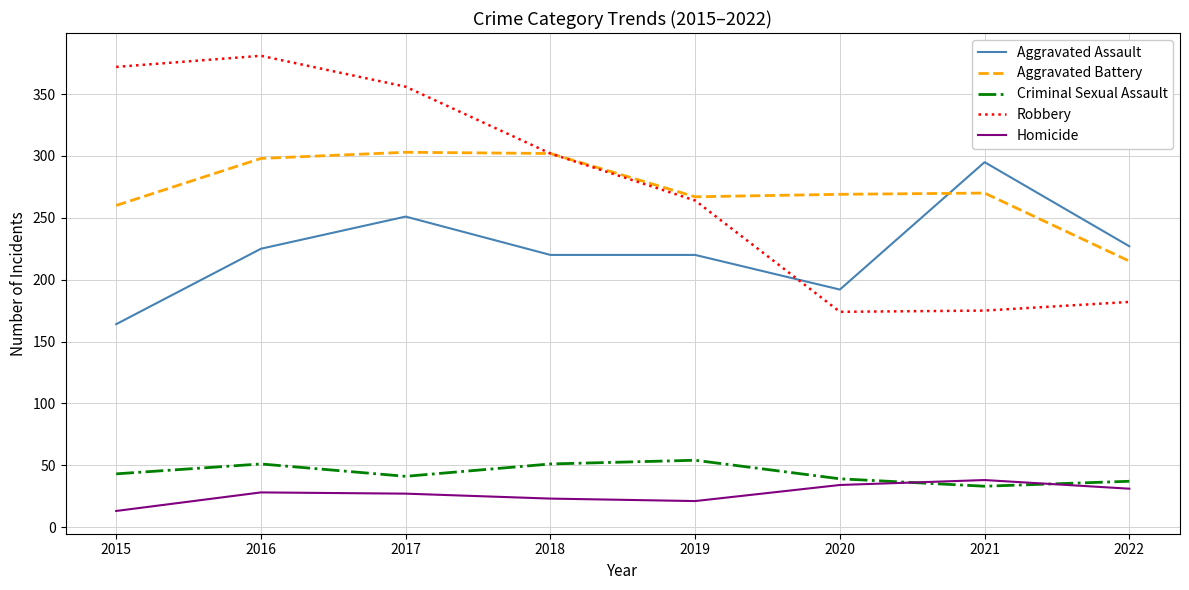

The value of Robbery at 2022 is 182. True or false?

True